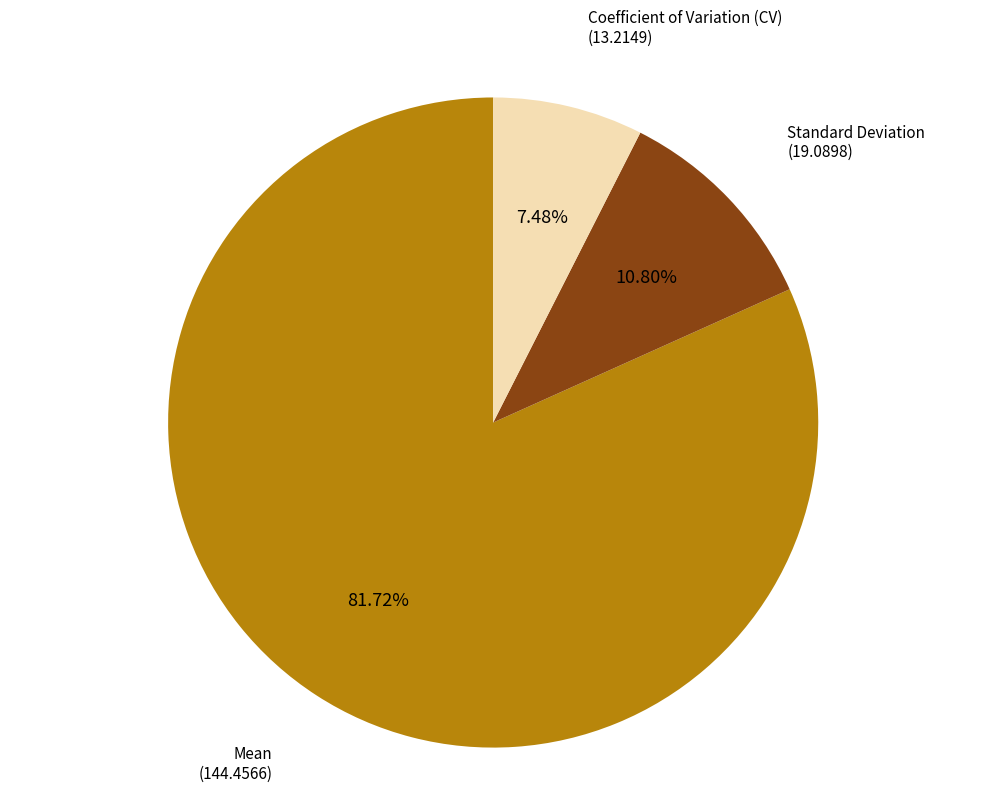

Rank the categories by value from lowest to highest.

Coefficient of Variation (CV), Standard Deviation, Mean